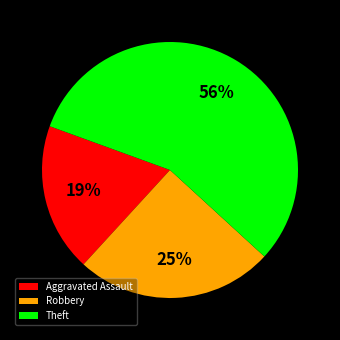

True or false: Aggravated Assault accounts for 5% of the total.

False